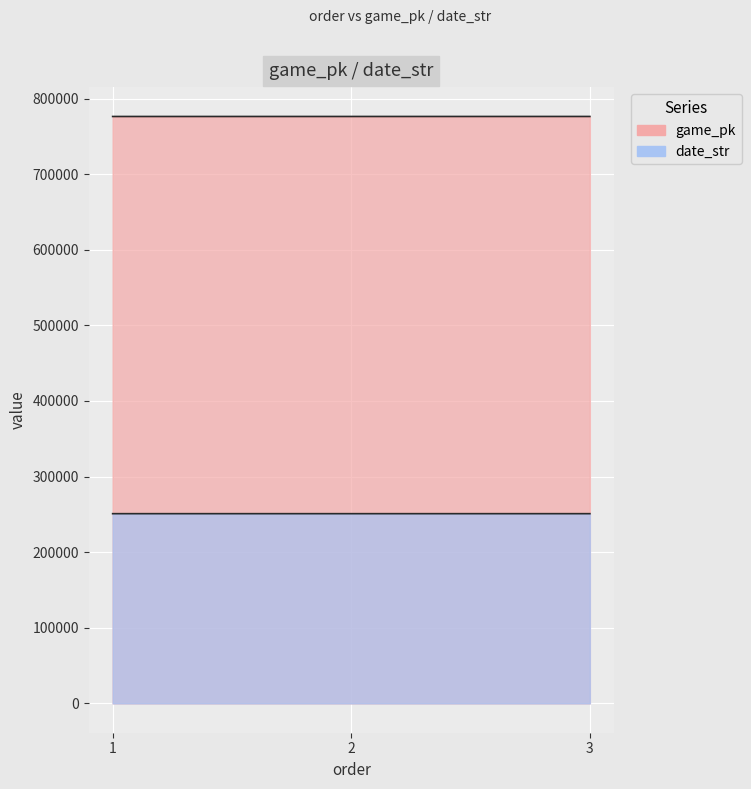

At which category is the sum across all series the highest?

3